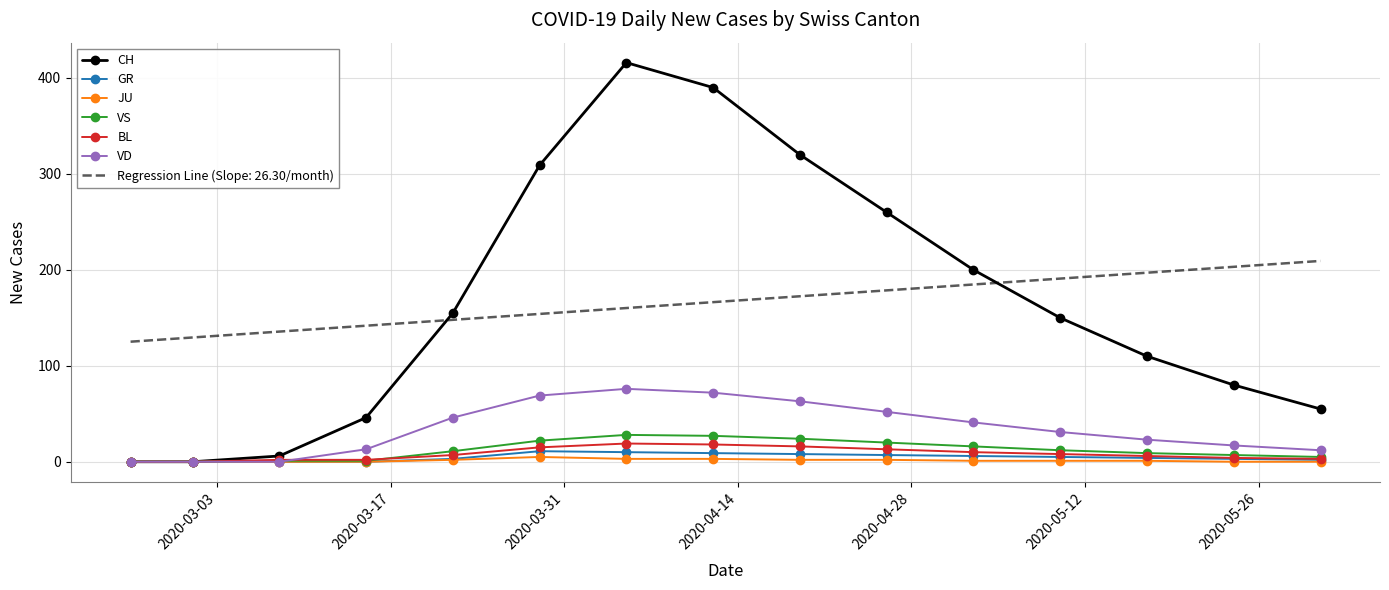

What is the maximum value shown in the chart?

416.0